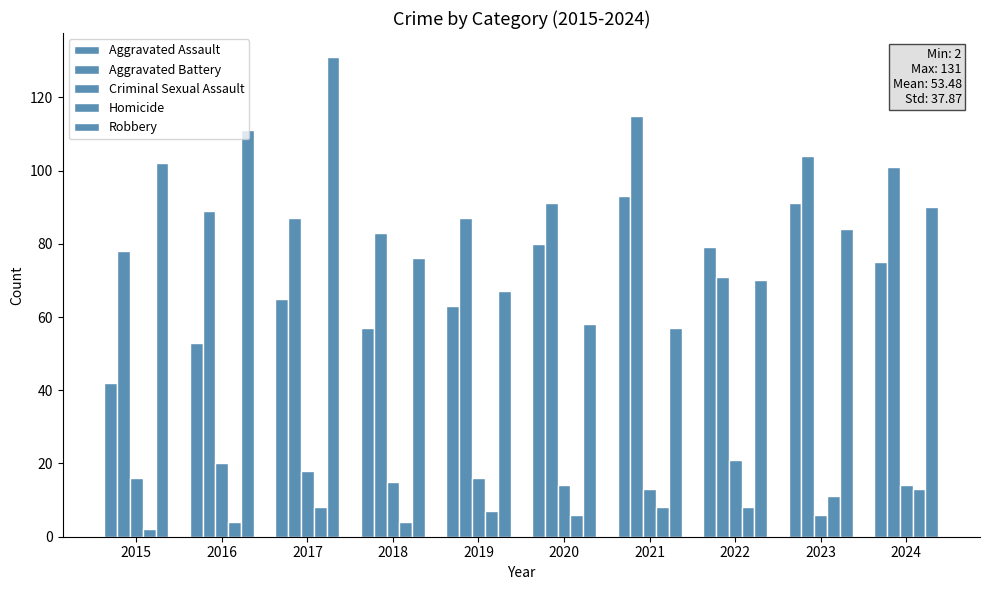

Does the chart contain stacked bars?

No